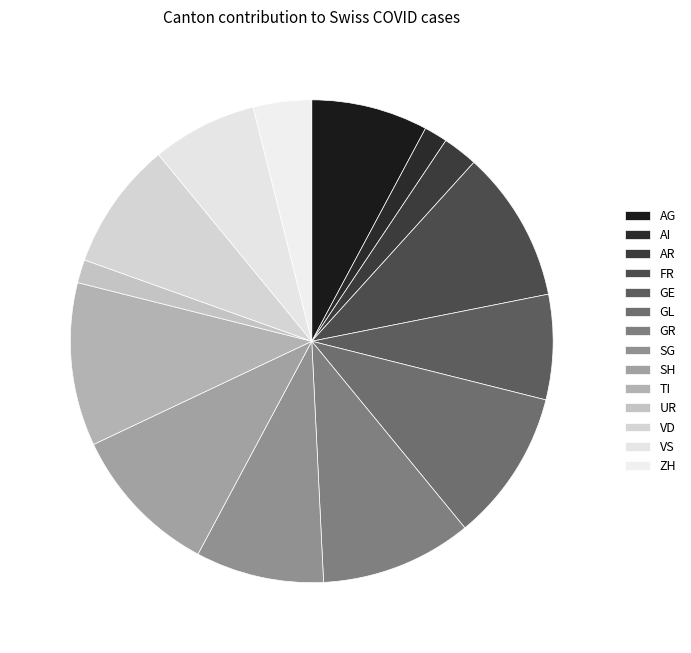

Count the number of slices in the pie.

14